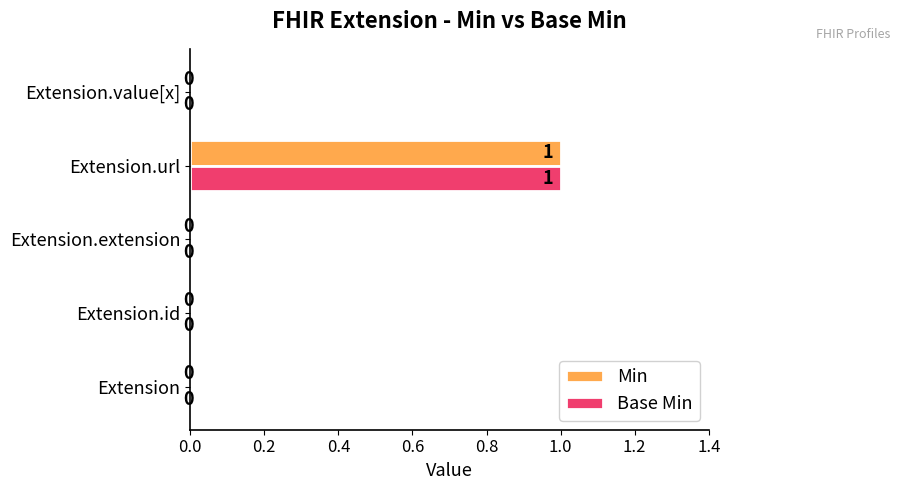

Is the value of Base Min at Extension.id greater than the value of Min at Extension.url?

No